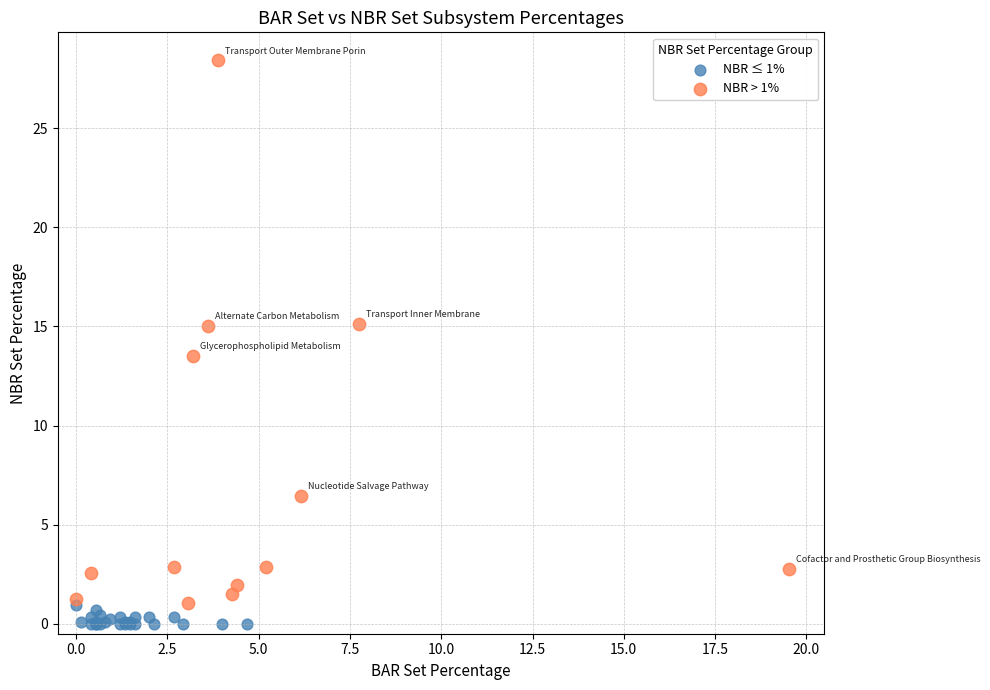

What are all the series names shown in the legend?

NBR ≤ 1%, NBR > 1%